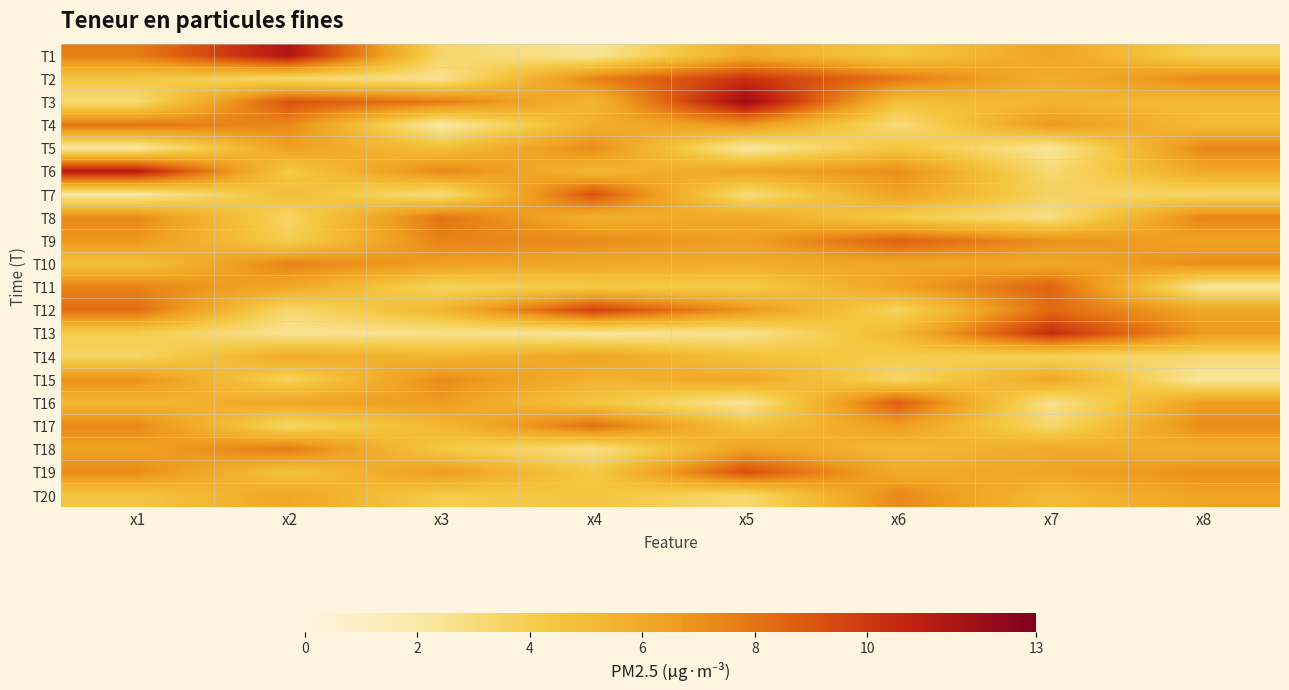

What is the difference between the highest and lowest values at x1?

9.0